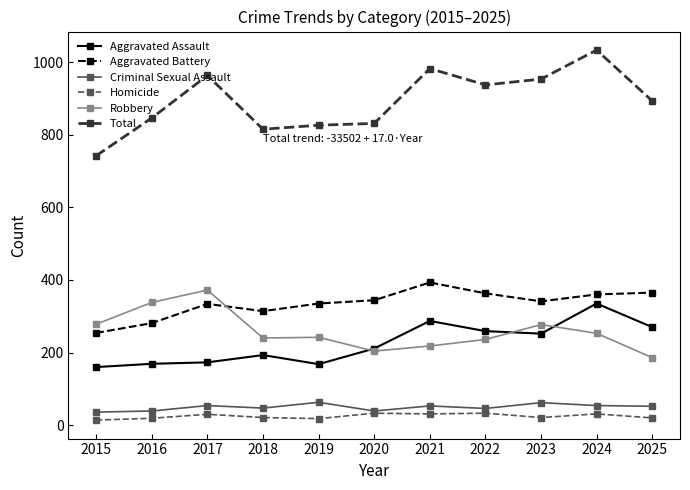

What is the approximate value of Robbery at 2024, to the nearest 50?

250